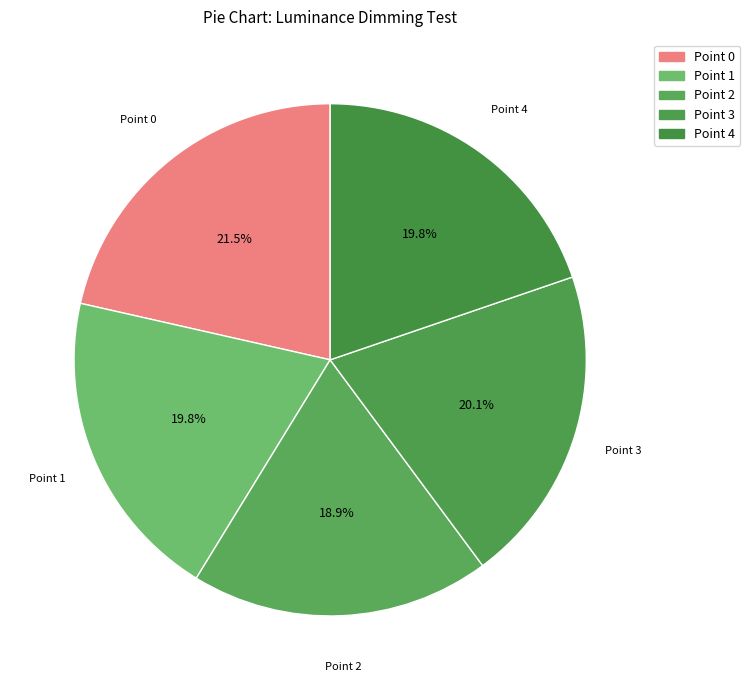

Count the number of slices in the pie.

5